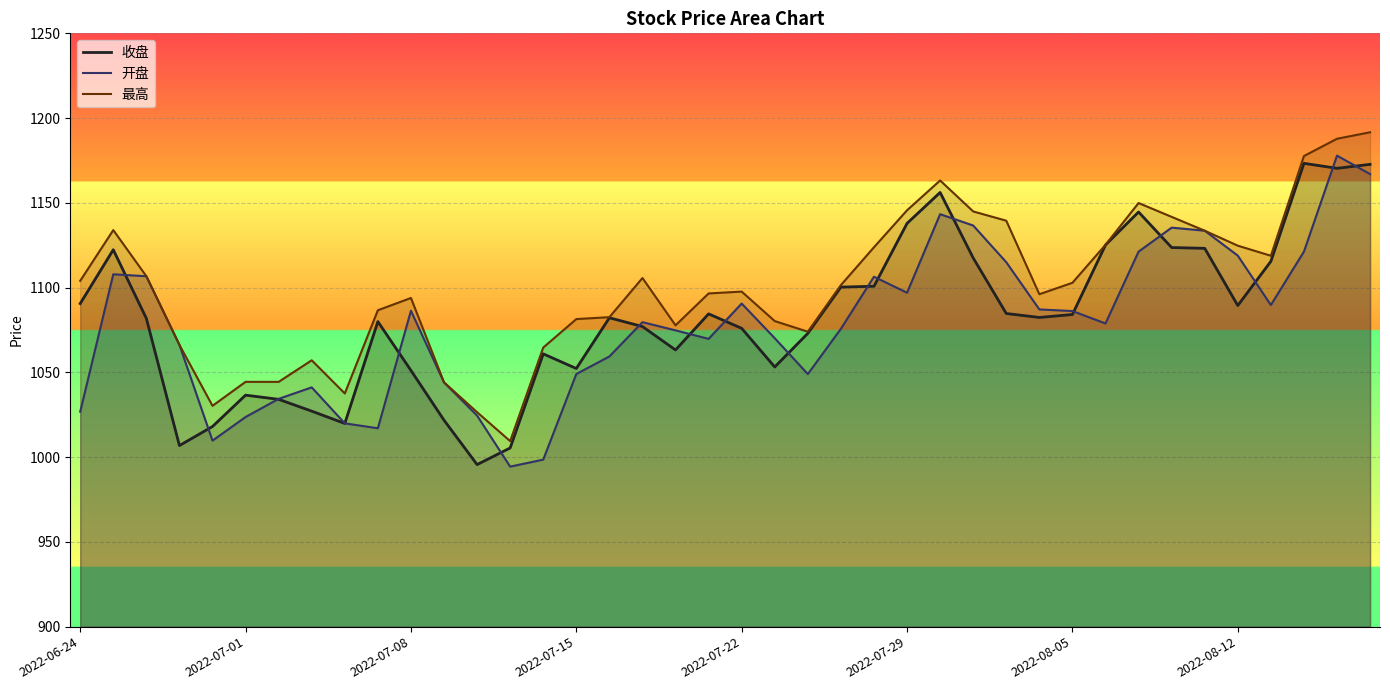

What is the spread (max minus min) of values at 2022-07-29?

48.6